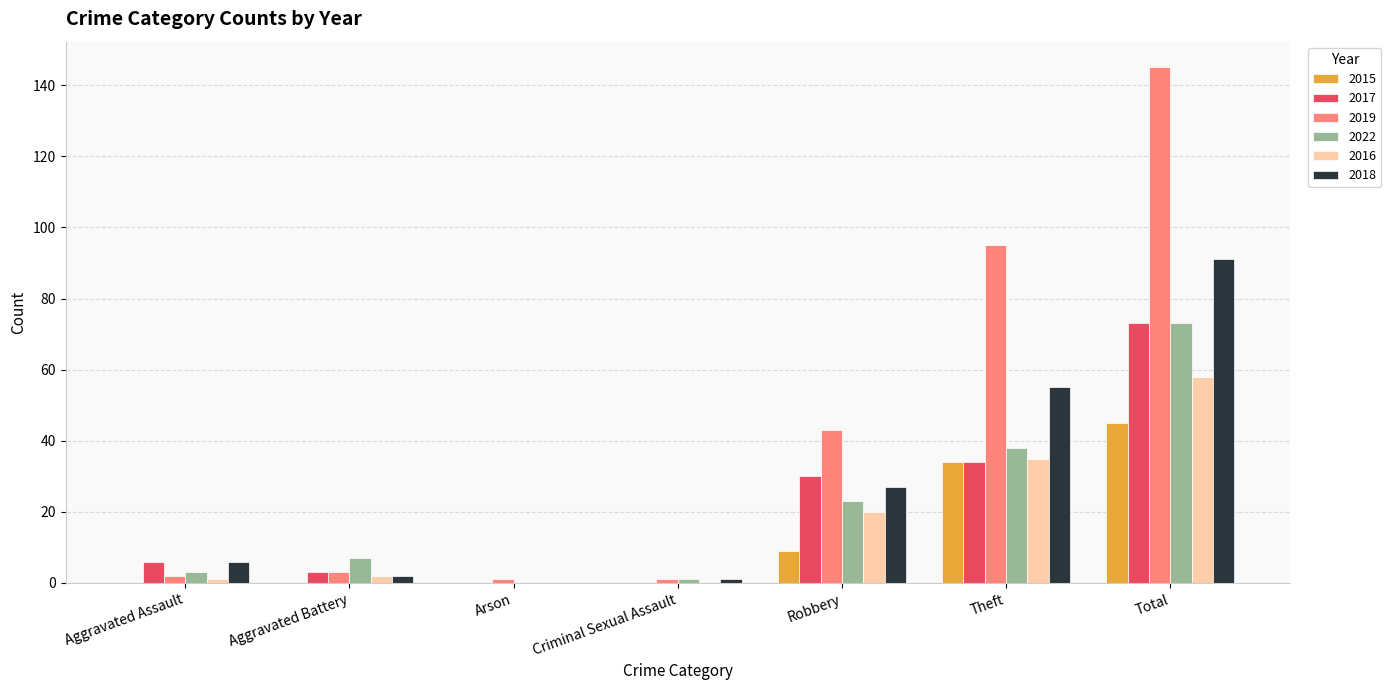

Which series has the widest spread of values?

2019